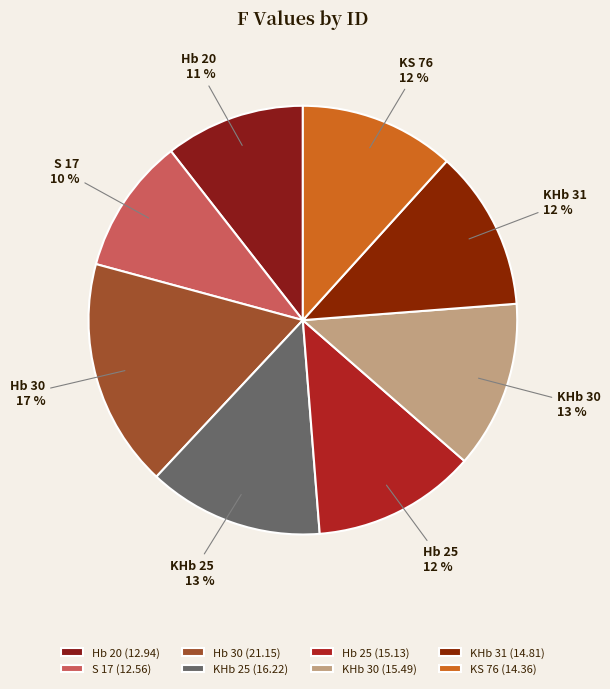

Is there any slice that represents more than half of the pie?

No